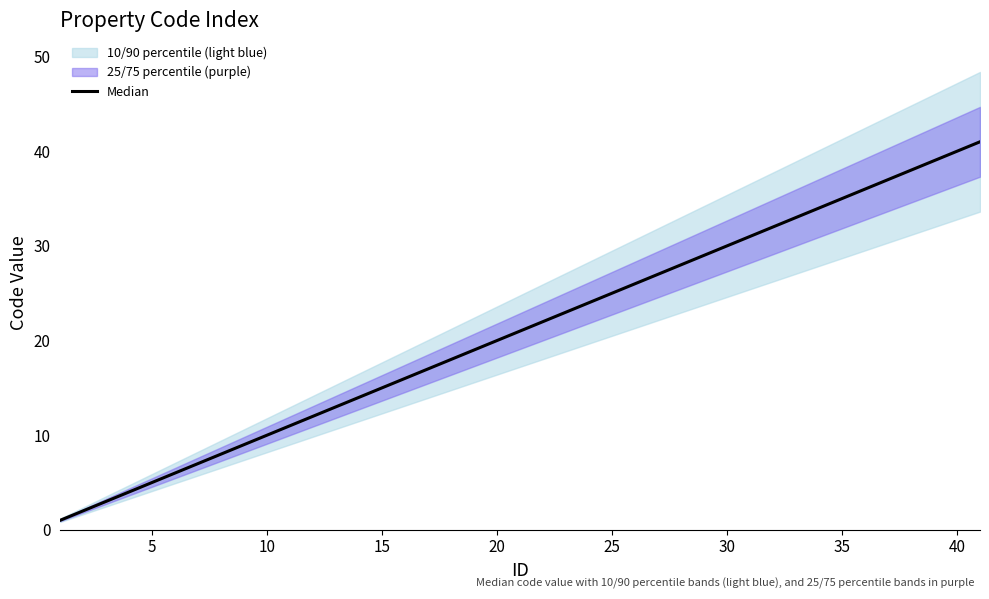

What is the change in value from 12 to 33?

+21